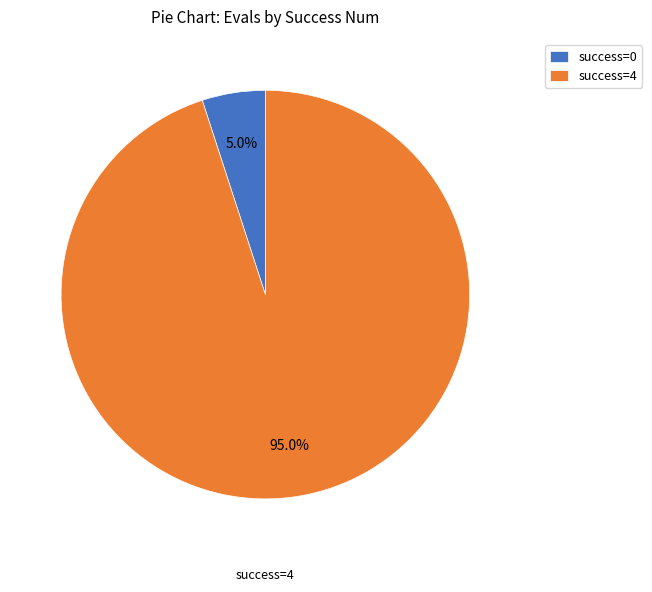

How many slices are in this pie chart?

2